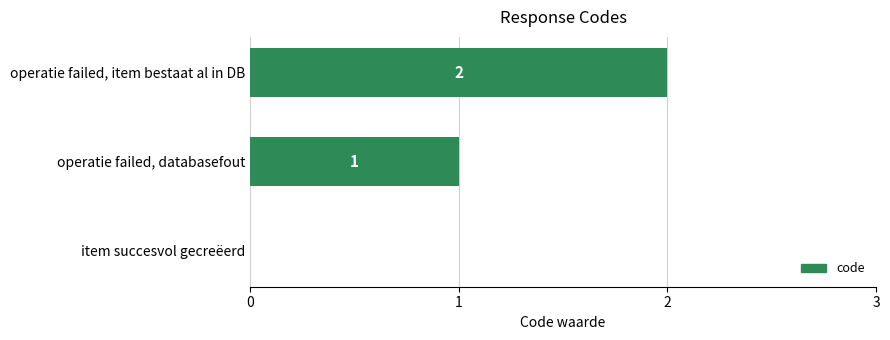

How many positive values are there?

2